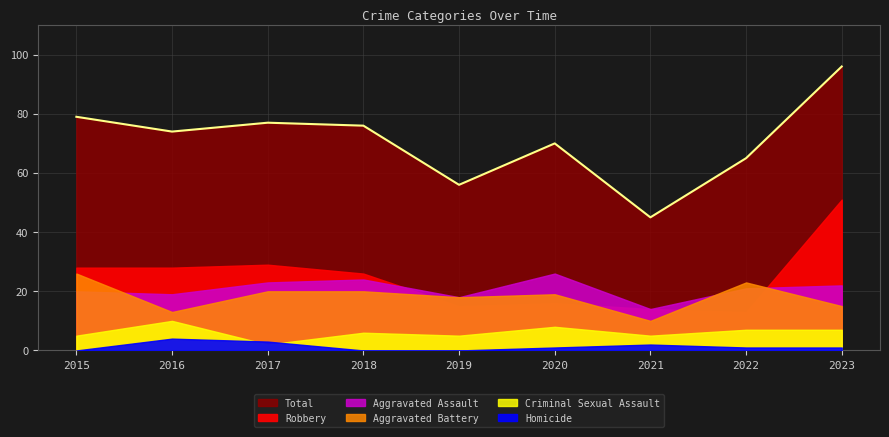

How many times do Robbery and Aggravated Battery cross each other?

4